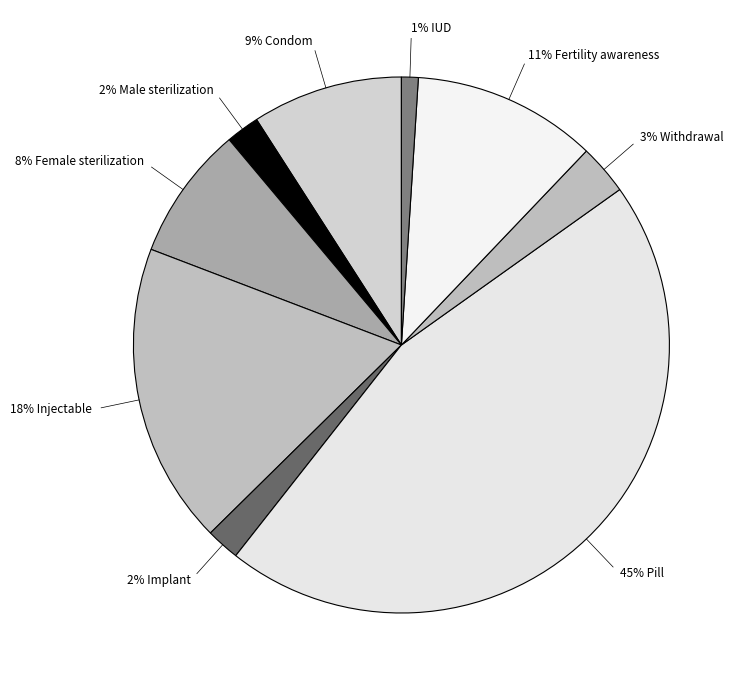

Rank the categories by value from highest to lowest.

Pill, Injectable, Fertility awareness, Condom, Female sterilization, Withdrawal, Male sterilization, Implant, IUD